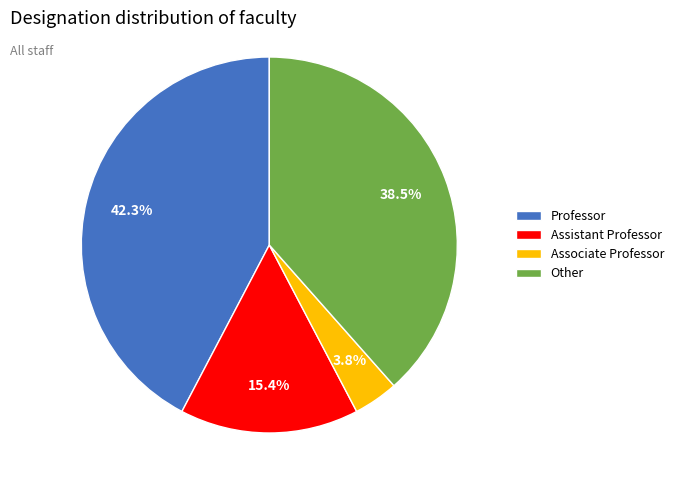

True or false: Professor accounts for 42% of the total.

True